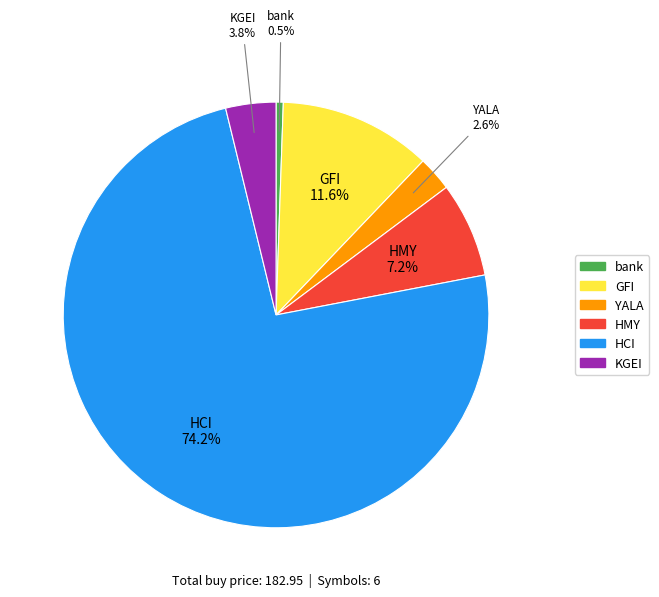

True or false: HCI accounts for 67% of the total.

False